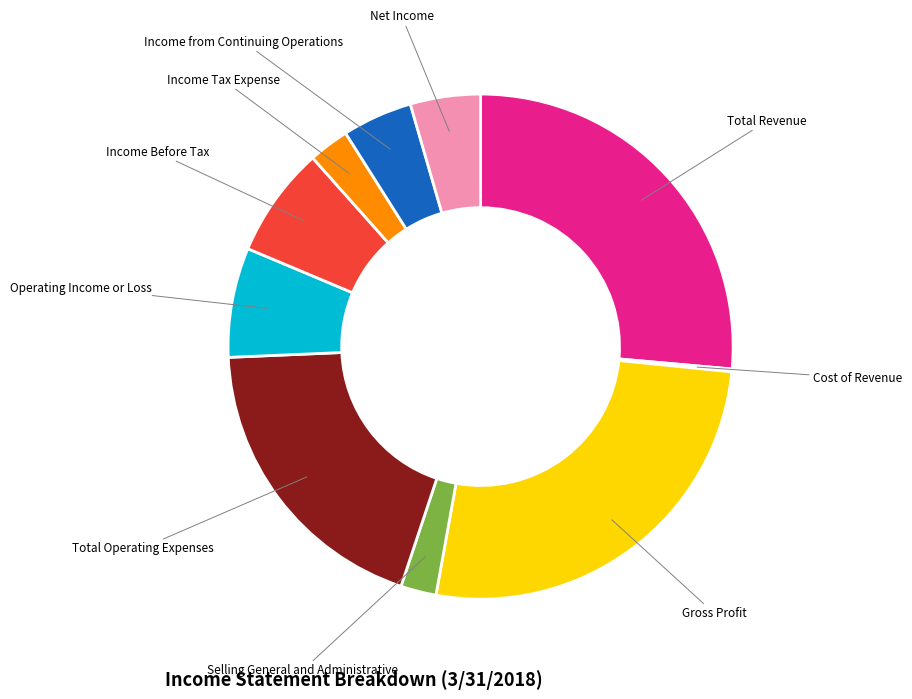

Combined, do Total Operating Expenses and Income Before Tax account for over 50%?

No